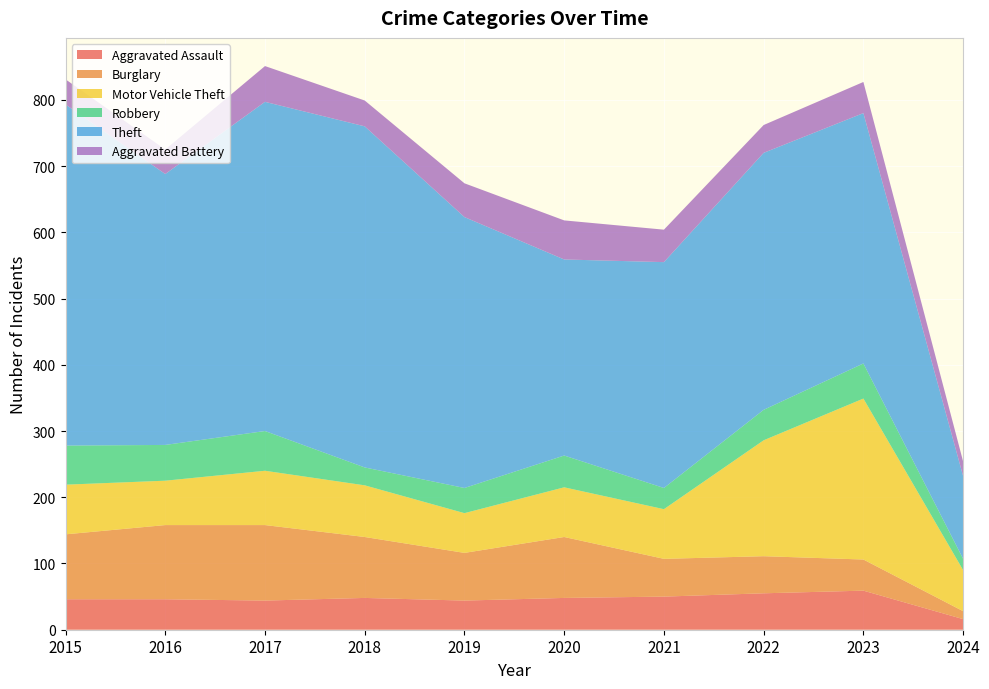

Reading right to left, extract all data points from this chart.

Aggravated Assault: 2024=16	2023=59	2022=55	2021=50	2020=48	2019=44	2018=48	2017=44	2016=46	2015=46
Burglary: 2024=12	2023=47	2022=56	2021=57	2020=92	2019=72	2018=92	2017=114	2016=112	2015=98
Motor Vehicle Theft: 2024=62	2023=243	2022=175	2021=75	2020=75	2019=60	2018=78	2017=82	2016=67	2015=75
Robbery: 2024=17	2023=53	2022=46	2021=32	2020=48	2019=38	2018=27	2017=60	2016=54	2015=59
Theft: 2024=125	2023=378	2022=388	2021=341	2020=296	2019=409	2018=515	2017=497	2016=409	2015=515
Aggravated Battery: 2024=22	2023=47	2022=42	2021=49	2020=59	2019=51	2018=39	2017=54	2016=37	2015=38